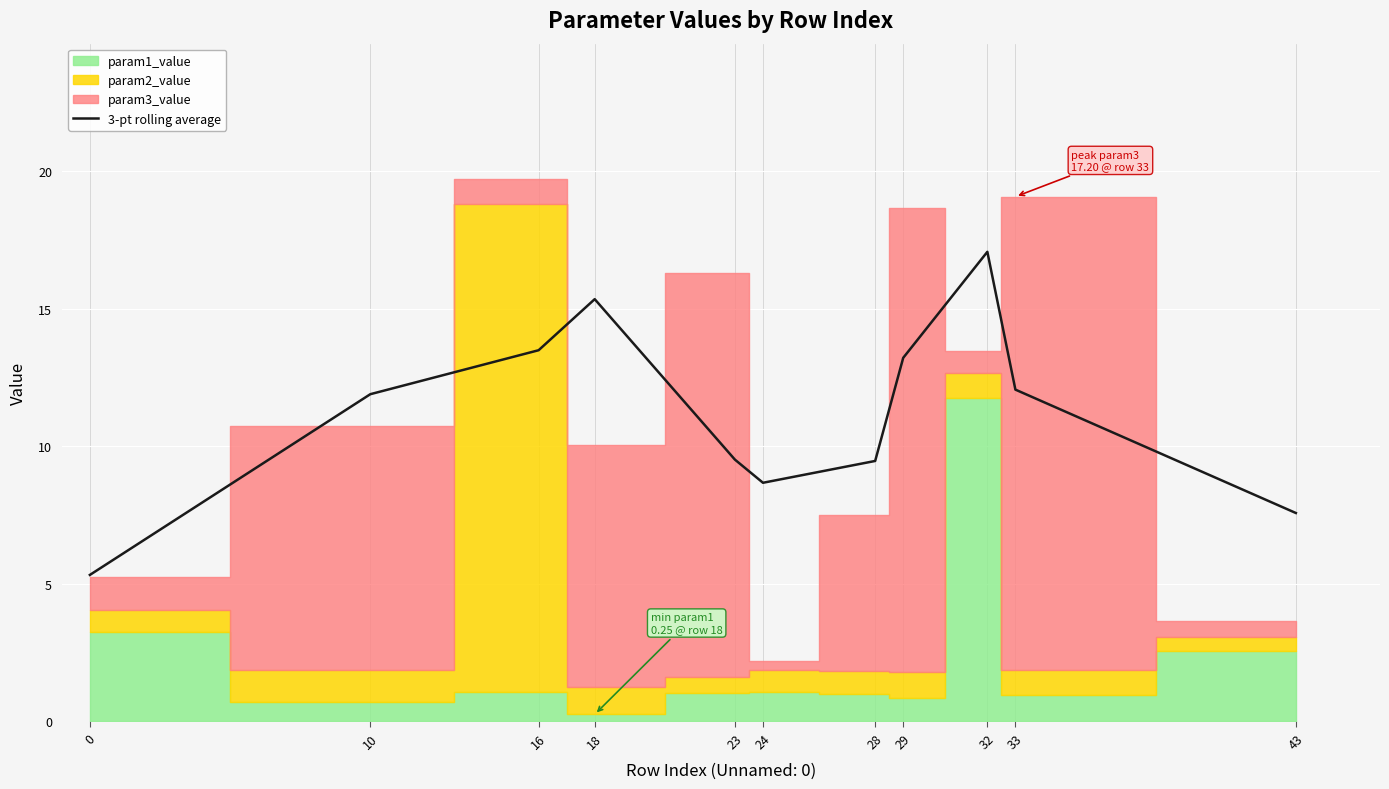

The value of 3-pt rolling average at 23 is 9.5. True or false?

True